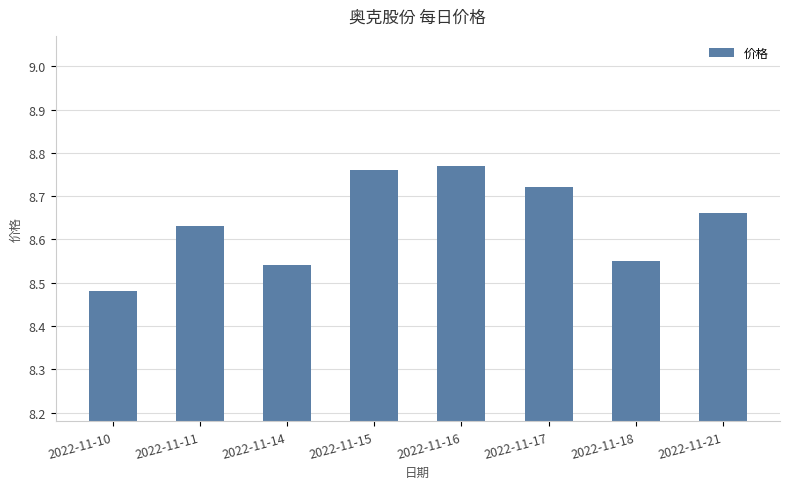

What is the difference between the maximum and minimum values?

0.3